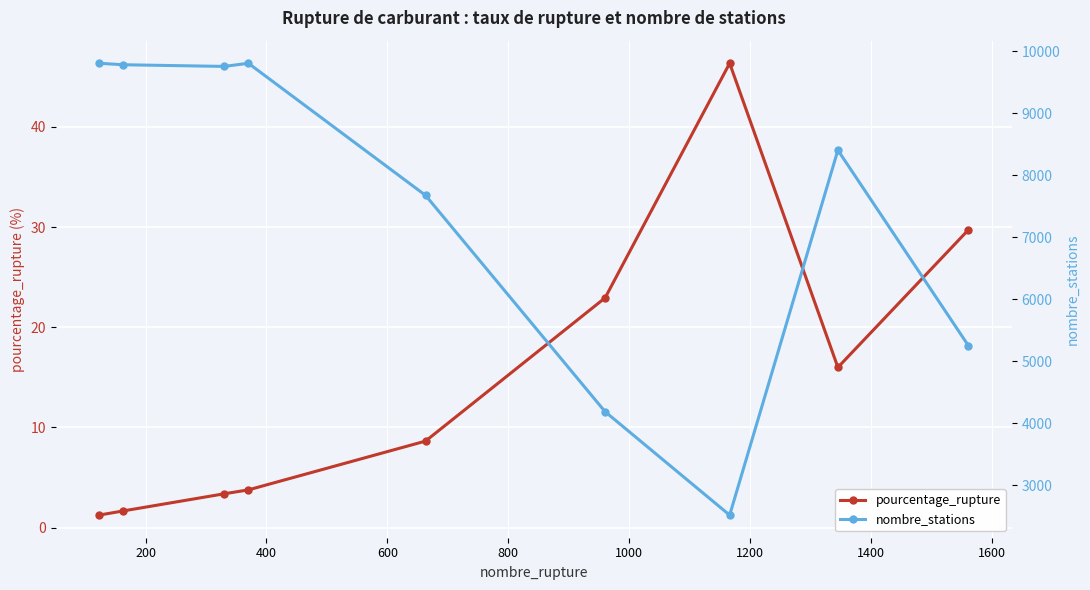

How many data points in pourcentage_rupture are less than 8?

4